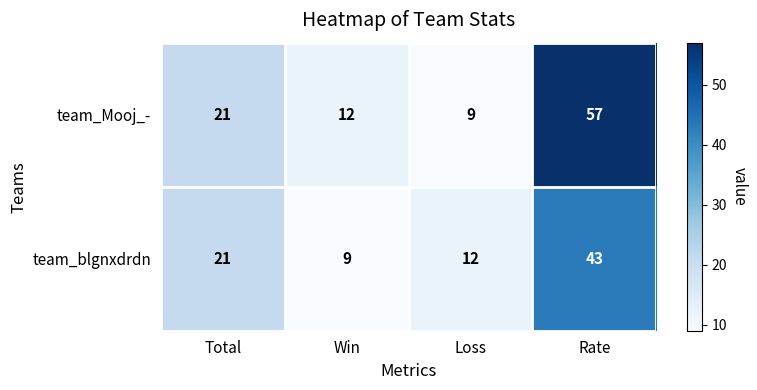

What is the greatest value displayed?

57